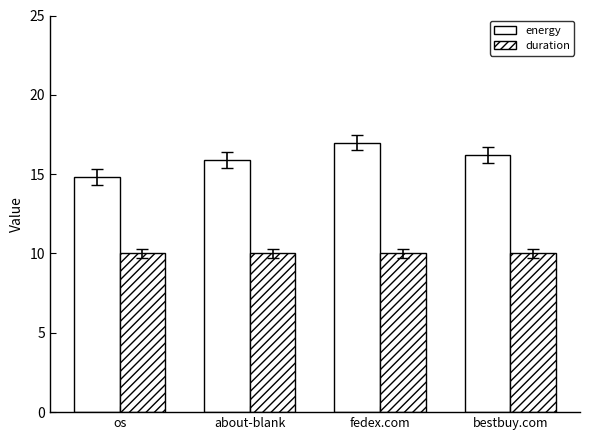

Are the bars horizontal?

No